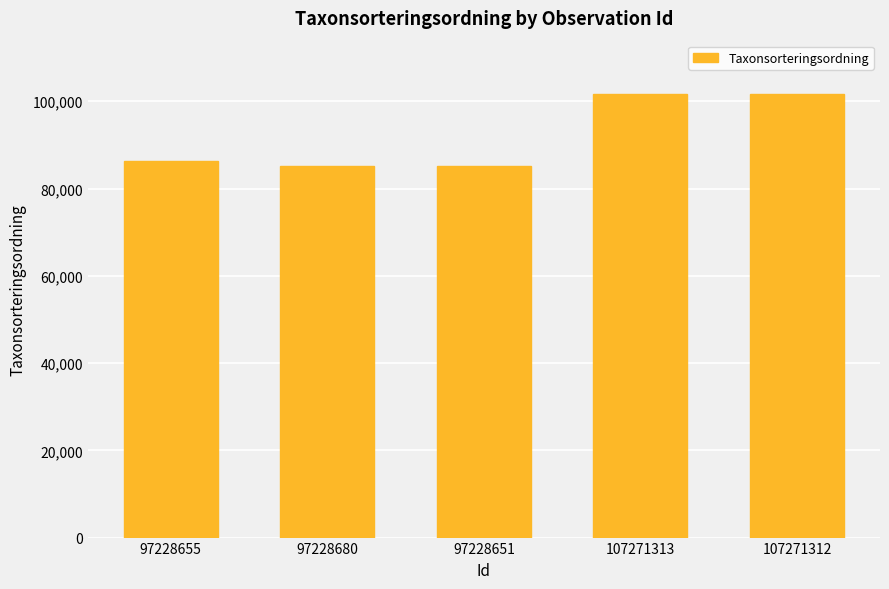

How many data points does each series have?

5